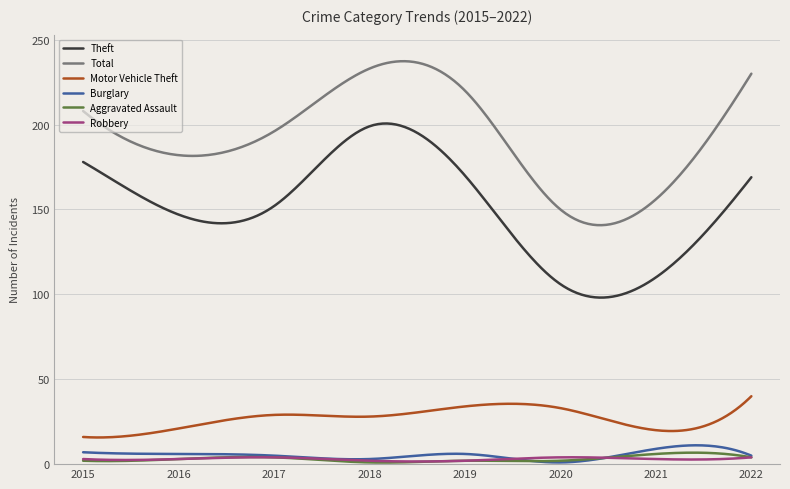

Which series has the largest total across all categories?

Total